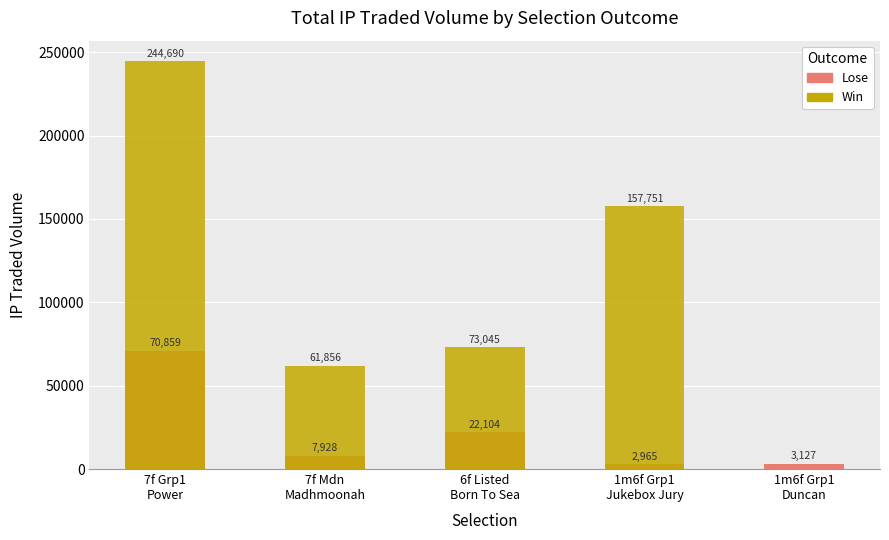

How many groups of bars are there?

5